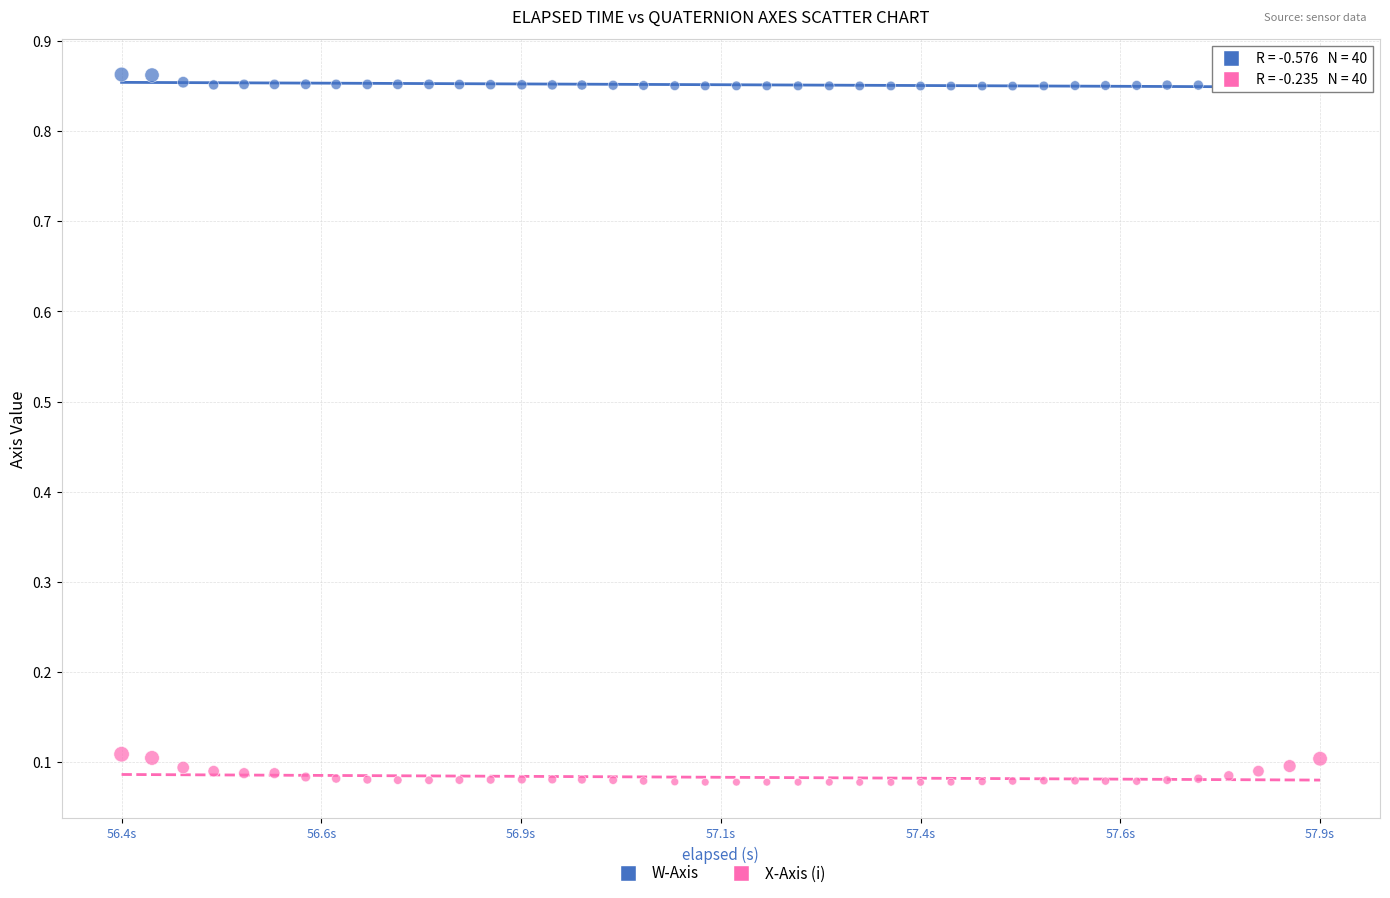

Which series has the largest Y range (max minus min)?

X-Axis (i)